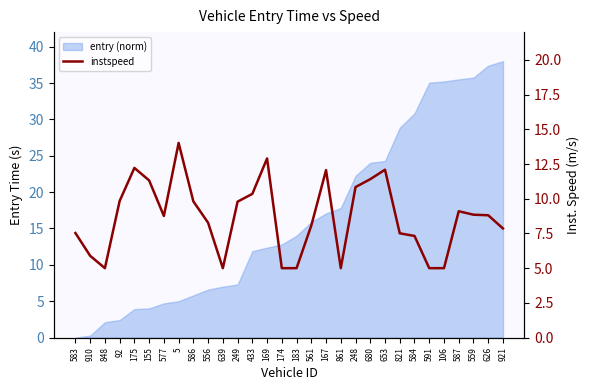

What is the minimum value shown in the chart?

5.0